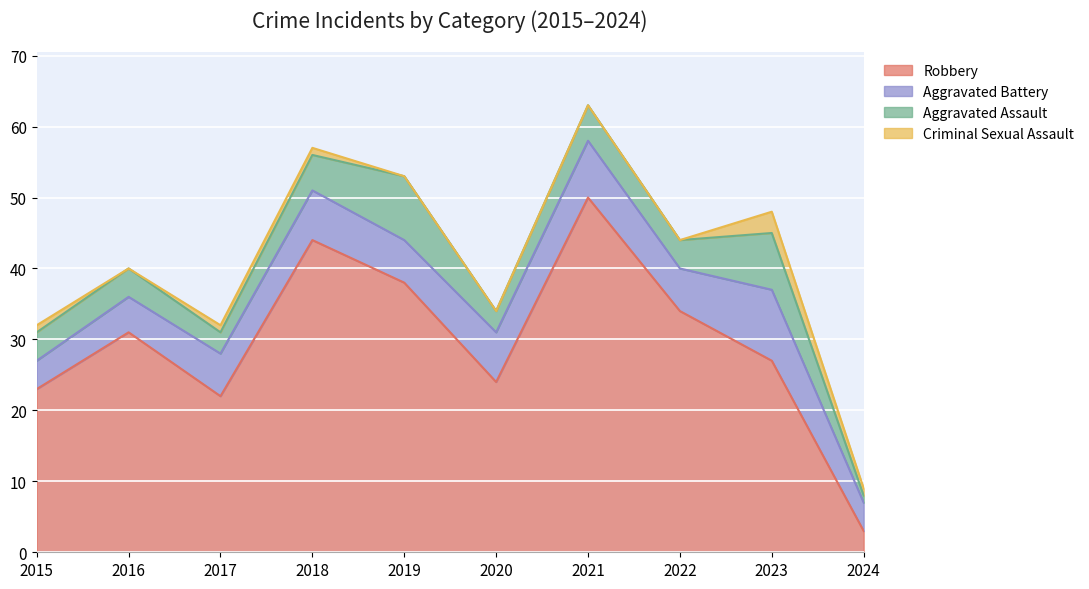

Between which two adjacent categories do Aggravated Battery and Aggravated Assault first intersect?

2018 and 2019